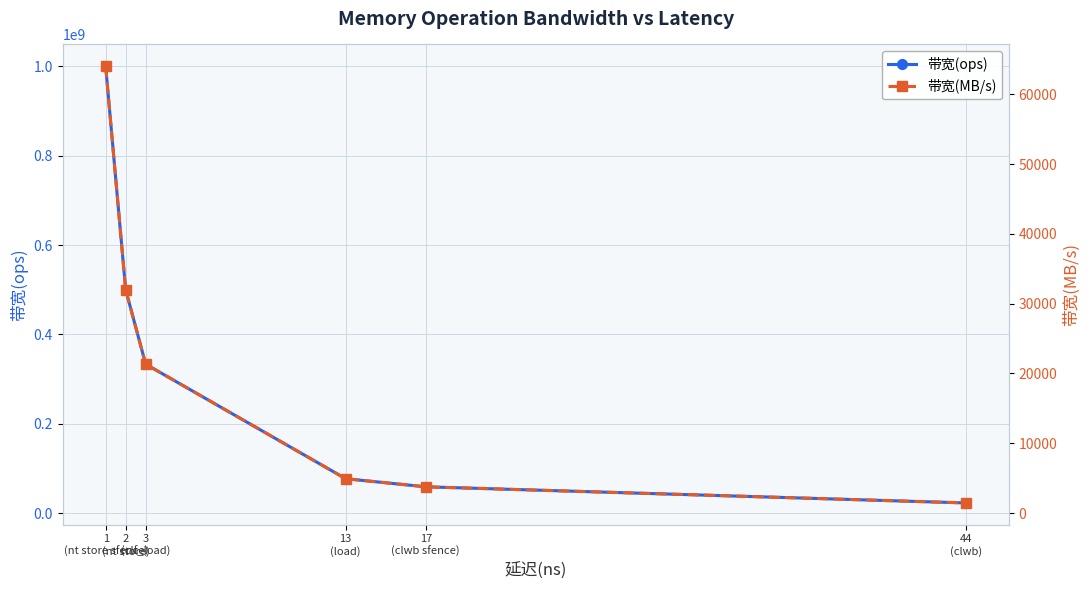

Between 3
(clf_load) and 17
(clwb sfence), which is larger?

3
(clf_load)